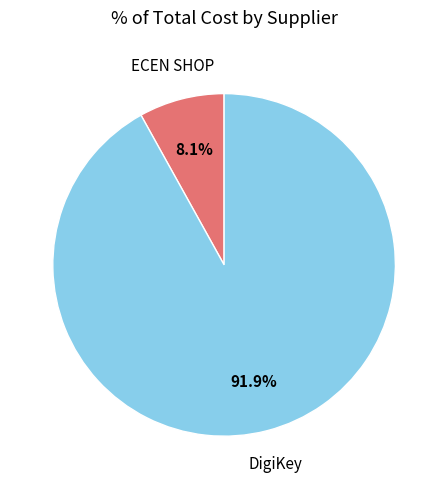

How many slices are in this pie chart?

2